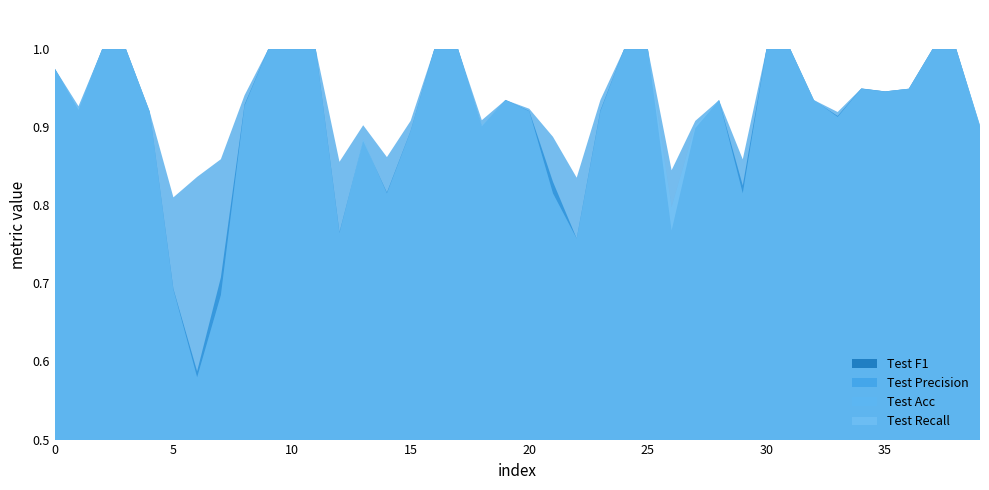

Reading left to right, transcribe all the data shown in this chart.

Test F1: 1.0	0.9	1.0	1.0	0.9	0.7	0.6	0.7	0.9	1.0	1.0	1.0	0.8	0.9	0.8	0.9	1.0	1.0	0.9	0.9	0.9	0.8	0.8	0.9	1.0	1.0	0.8	0.9	0.9	0.8	1.0	1.0	0.9	0.9	0.9	0.9	0.9	1.0	1.0	0.9
Test Precision: 1.0	0.9	1.0	1.0	0.9	0.8	0.8	0.9	0.9	1.0	1.0	1.0	0.9	0.9	0.9	0.9	1.0	1.0	0.9	0.9	0.9	0.9	0.8	0.9	1.0	1.0	0.8	0.9	0.9	0.9	1.0	1.0	0.9	0.9	0.9	0.9	0.9	1.0	1.0	0.9
Test Acc: 1.0	0.9	1.0	1.0	0.9	0.7	0.6	0.7	0.9	1.0	1.0	1.0	0.8	0.9	0.8	0.9	1.0	1.0	0.9	0.9	0.9	0.8	0.8	0.9	1.0	1.0	0.8	0.9	0.9	0.8	1.0	1.0	0.9	0.9	0.9	0.9	0.9	1.0	1.0	0.9
Test Recall: 1.0	0.9	1.0	1.0	0.9	0.7	0.6	0.7	0.9	1.0	1.0	1.0	0.8	0.9	0.8	0.9	1.0	1.0	0.9	0.9	0.9	0.8	0.8	0.9	1.0	1.0	0.8	0.9	0.9	0.8	1.0	1.0	0.9	0.9	0.9	0.9	0.9	1.0	1.0	0.9